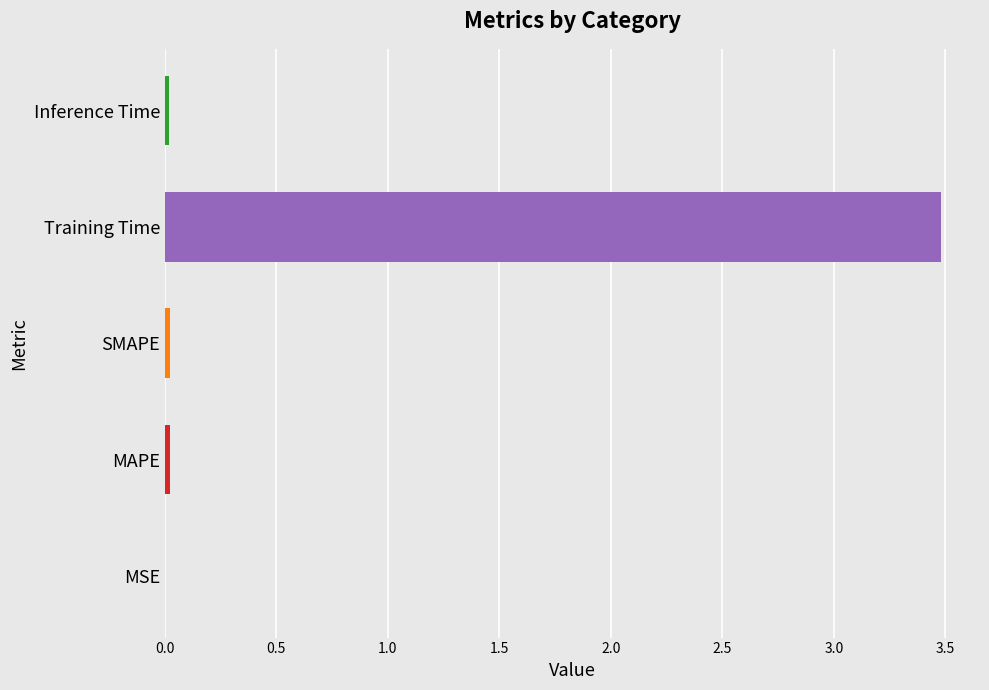

What is the maximum value shown in the chart?

3.5